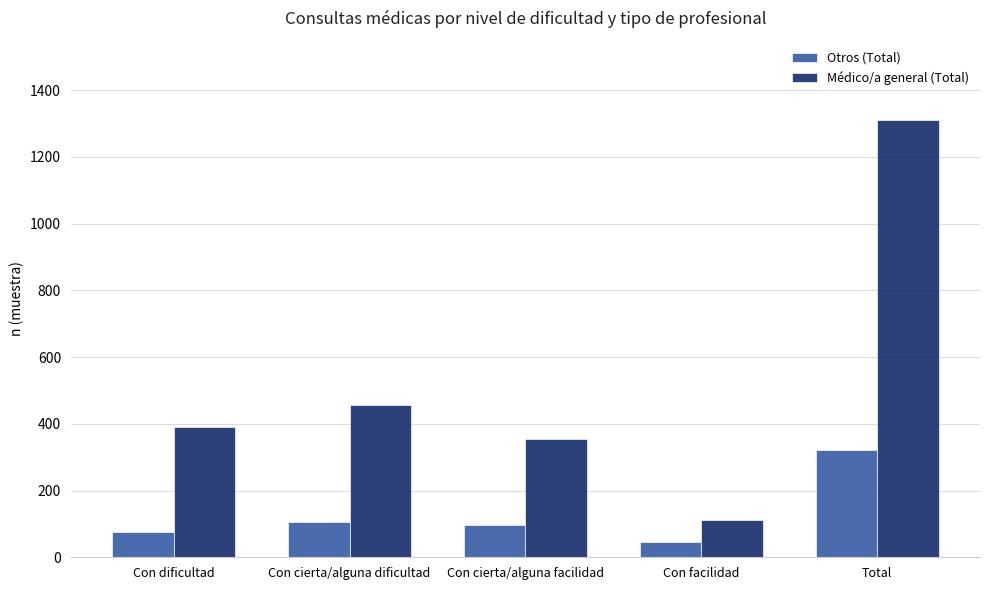

At how many categories does at least one series exceed 133?

4